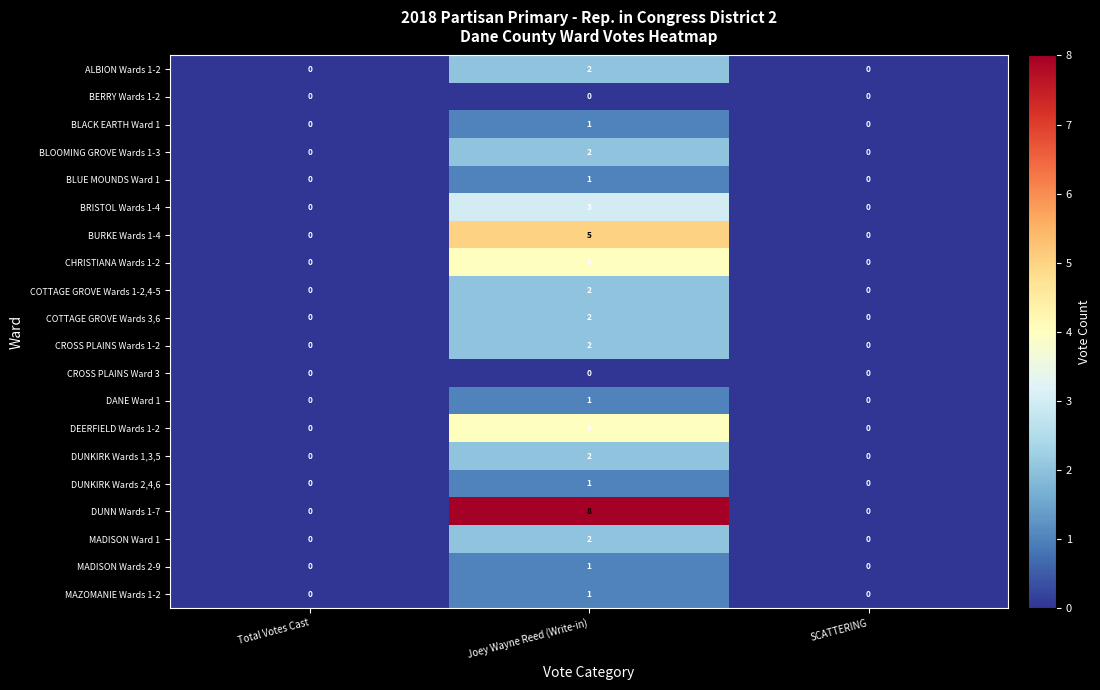

The CROSS PLAINS Wards 1-2 series shows 1 at SCATTERING. True or false?

False